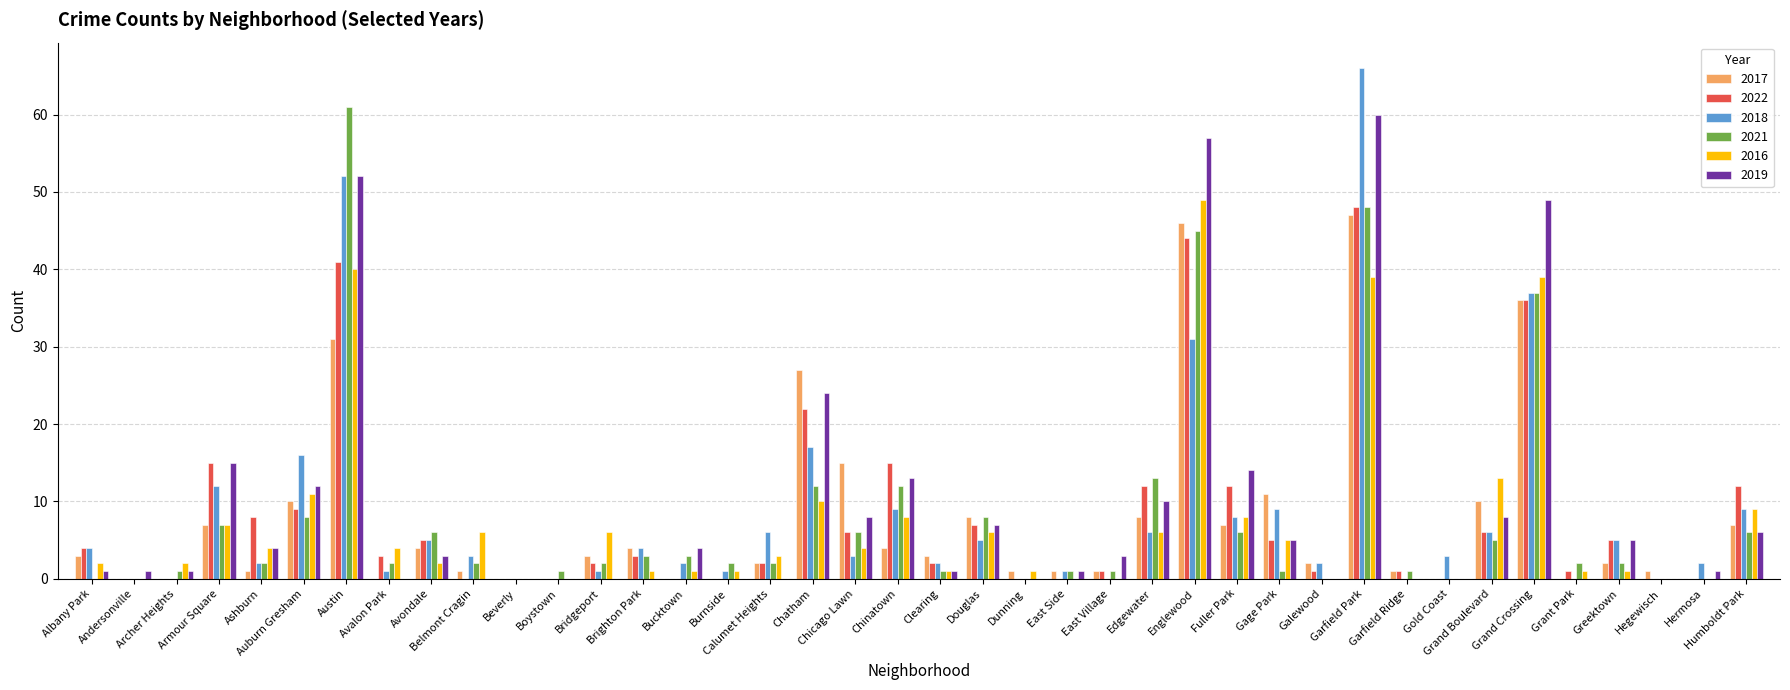

Between Avondale and Greektown, which series saw the biggest shift?

2021